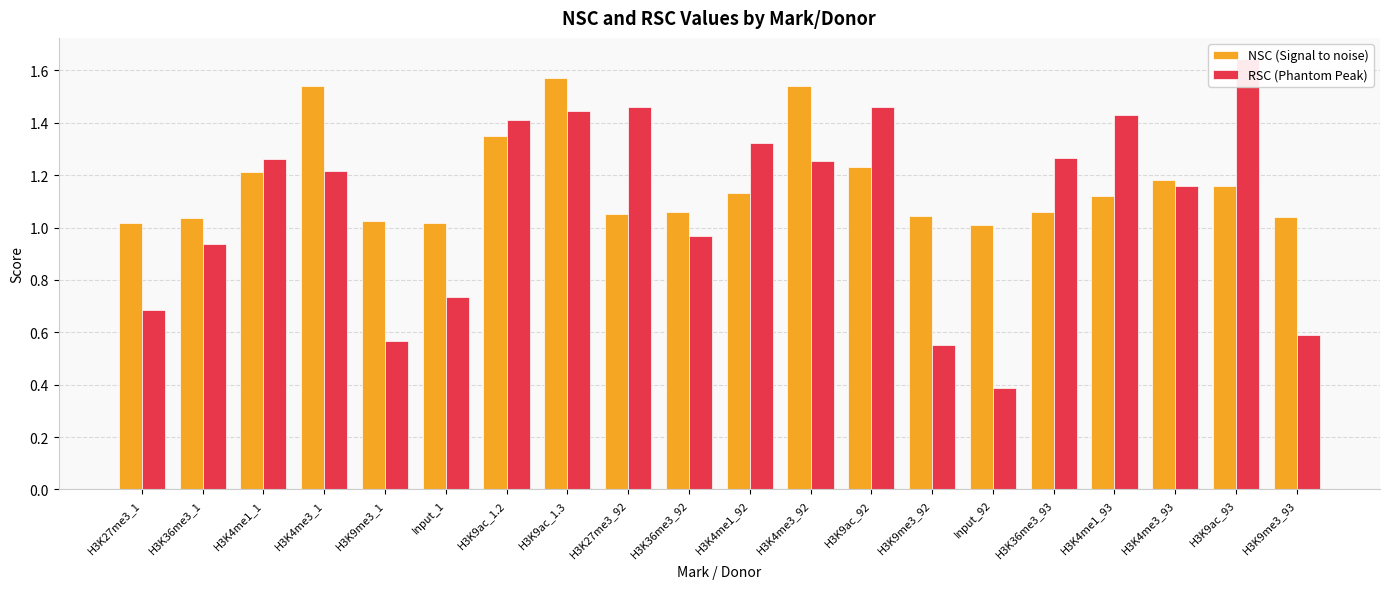

At how many categories does at least one series exceed 1?

20